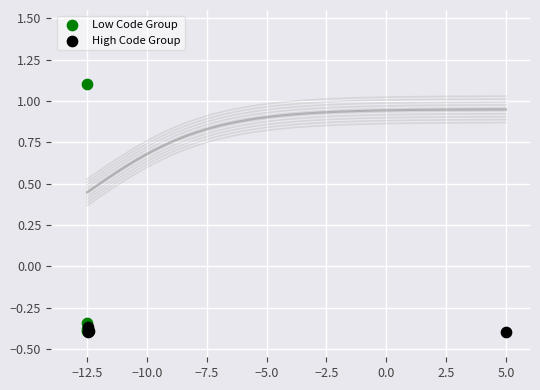

Which series contains the highest Y value?

Low Code Group